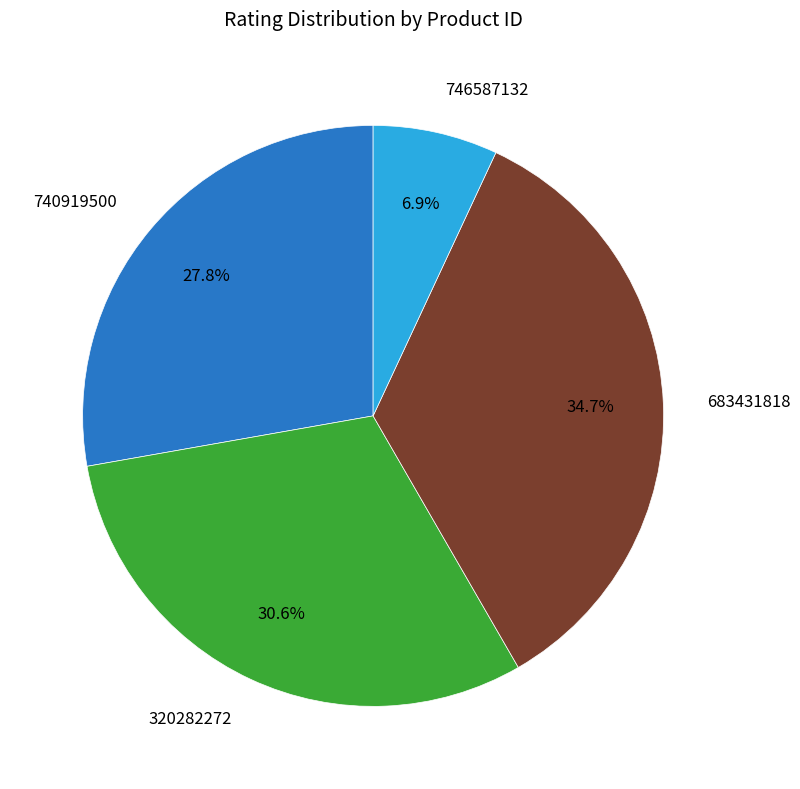

How many slices are in this pie chart?

4